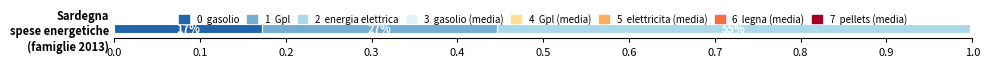

How many series are shown in this chart?

8